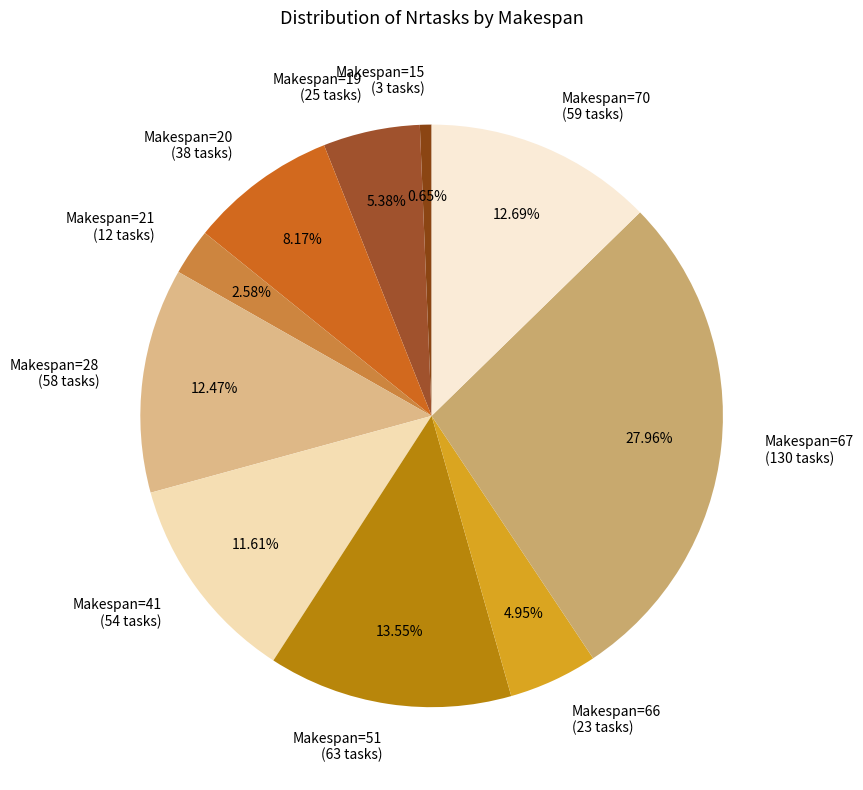

Does Makespan=28 account for over 50% of the chart?

No